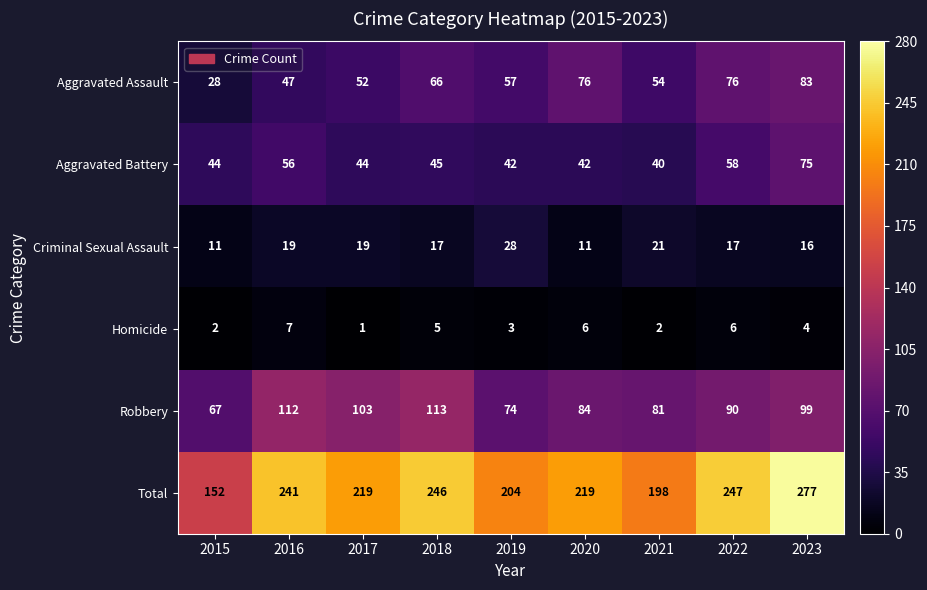

What is the difference between the Robbery values at 2019 and 2016?

38